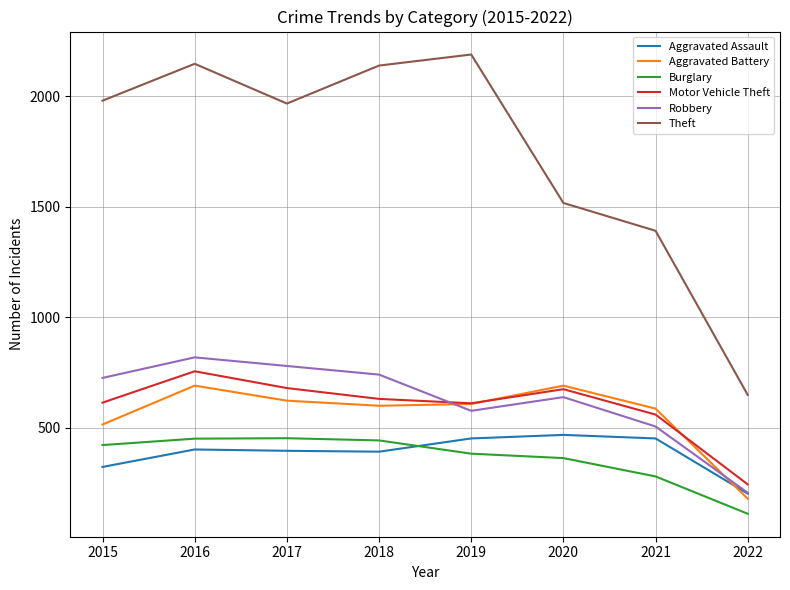

How many lines are shown in the chart?

6